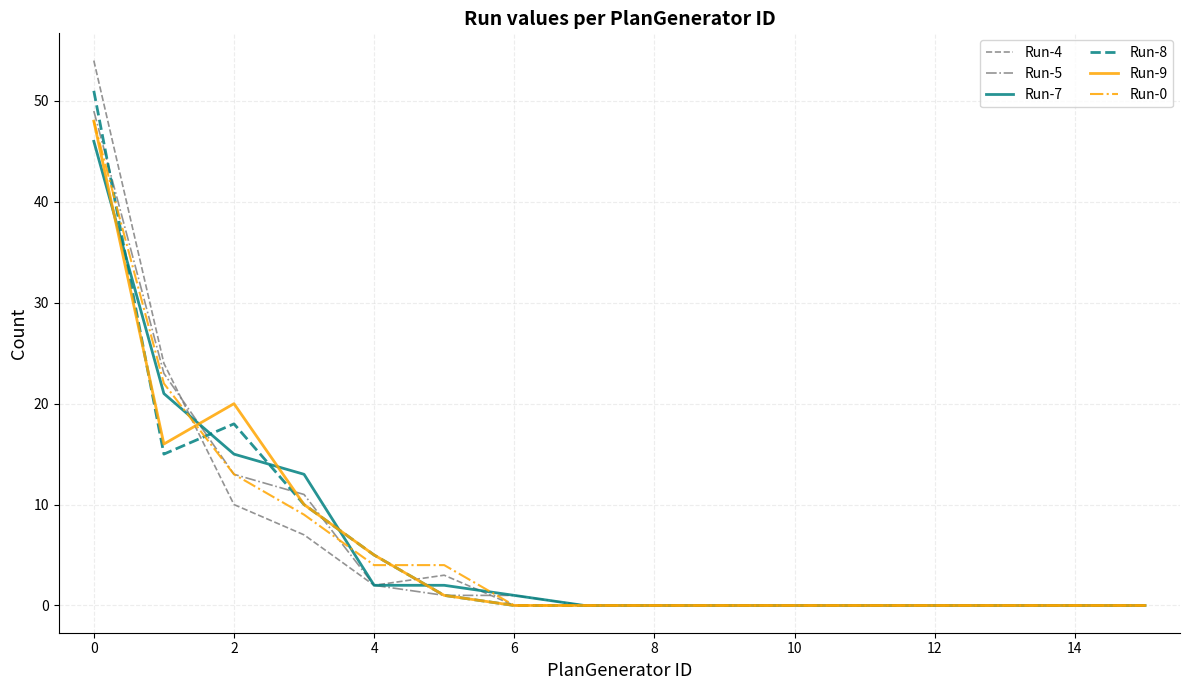

Which series has the widest spread of values?

Run-4